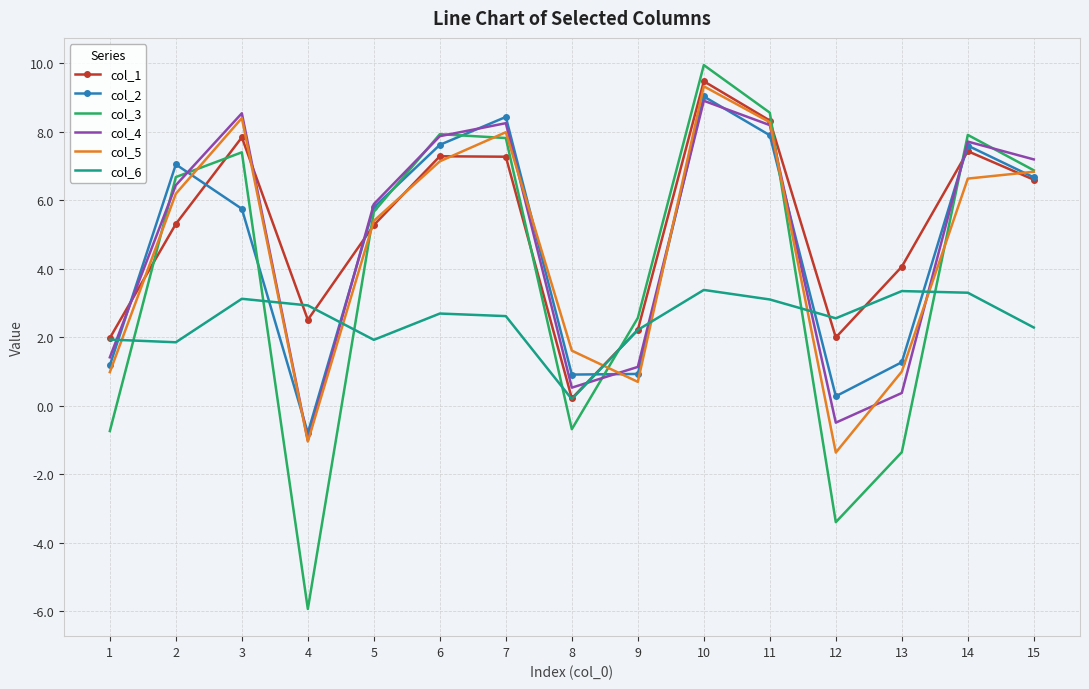

What is the difference between the second highest and second lowest values in the col_4 series?

9.0